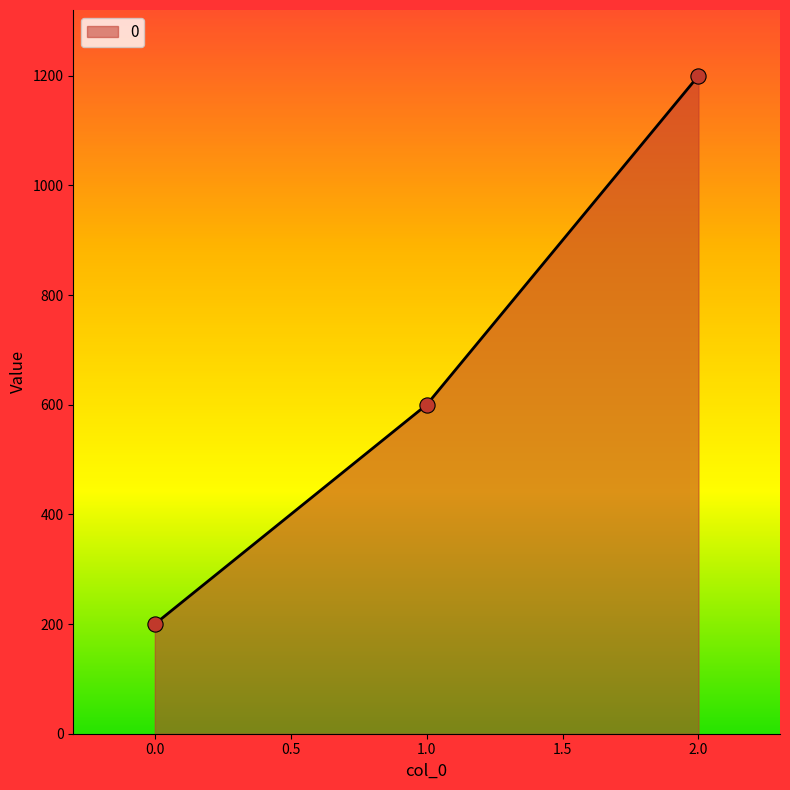

What is the change in value from 1.0 to 2.0?

+600